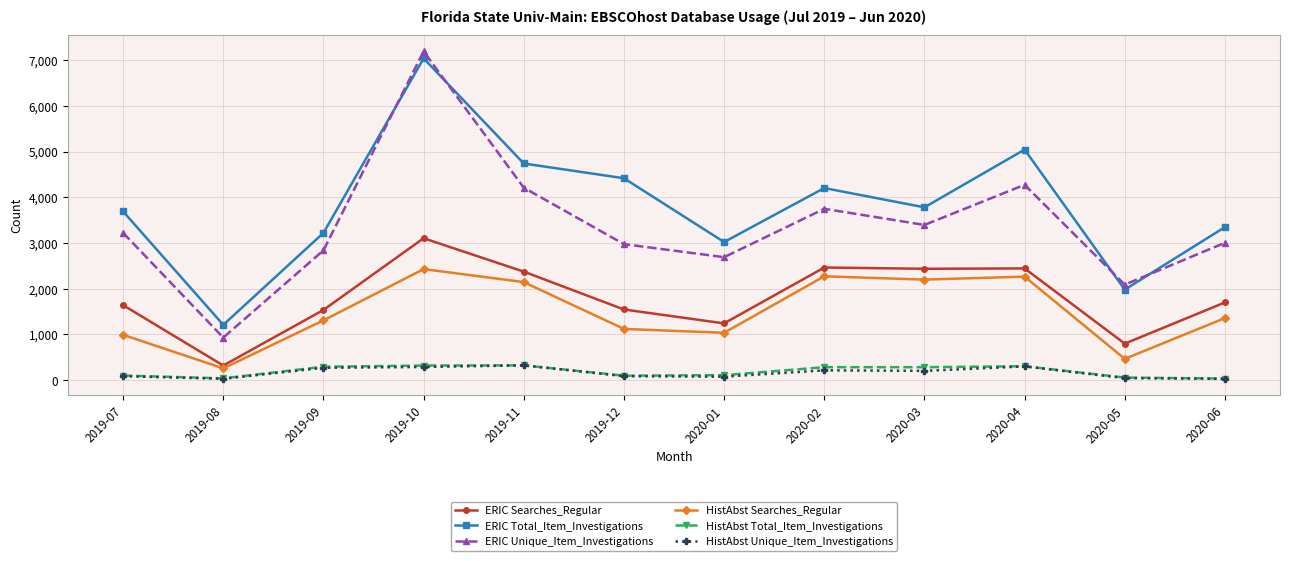

What is the label of the 11th point from the left?

2020-05